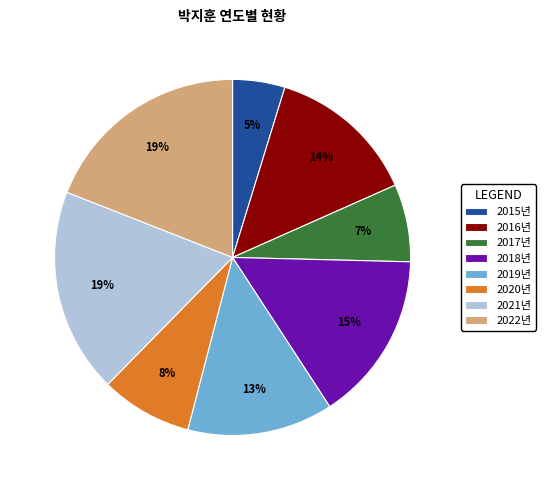

To the nearest percent, what is the difference between the 2016년 and 2017년 slice percentages?

7%